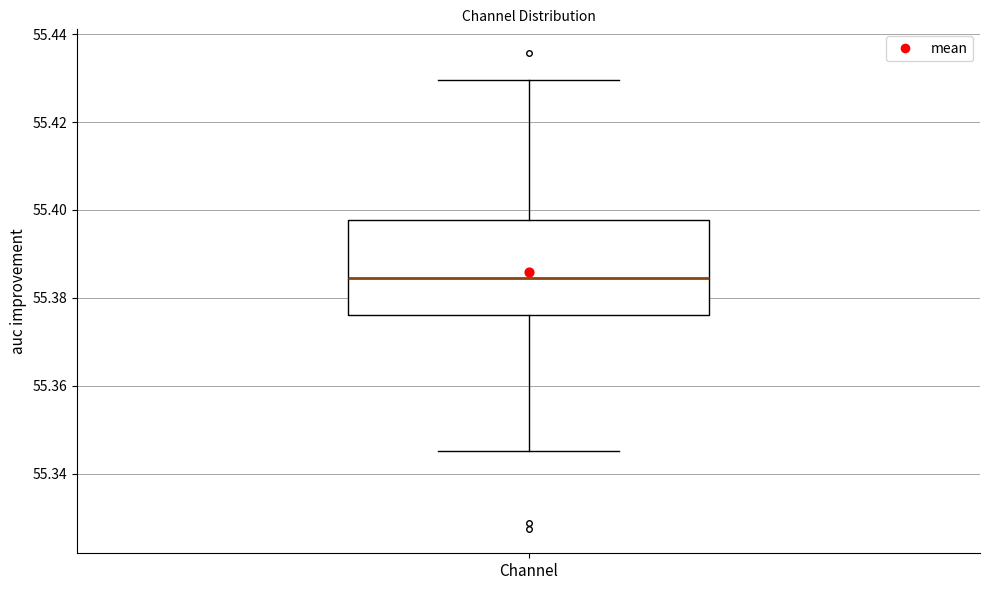

Where is the upper edge of the box for Channel on the y-axis? The values are not printed on the chart, so give them approximately, as read against the axis.

55.398